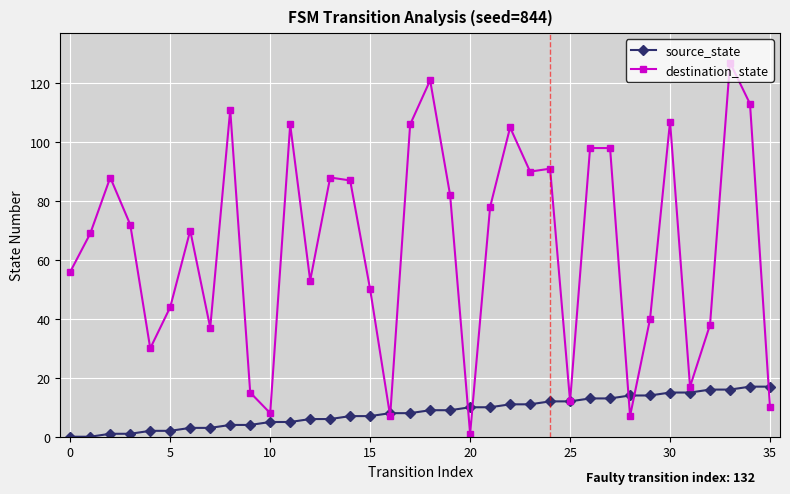

True or false: destination_state has more than 1 interior local peaks.

True